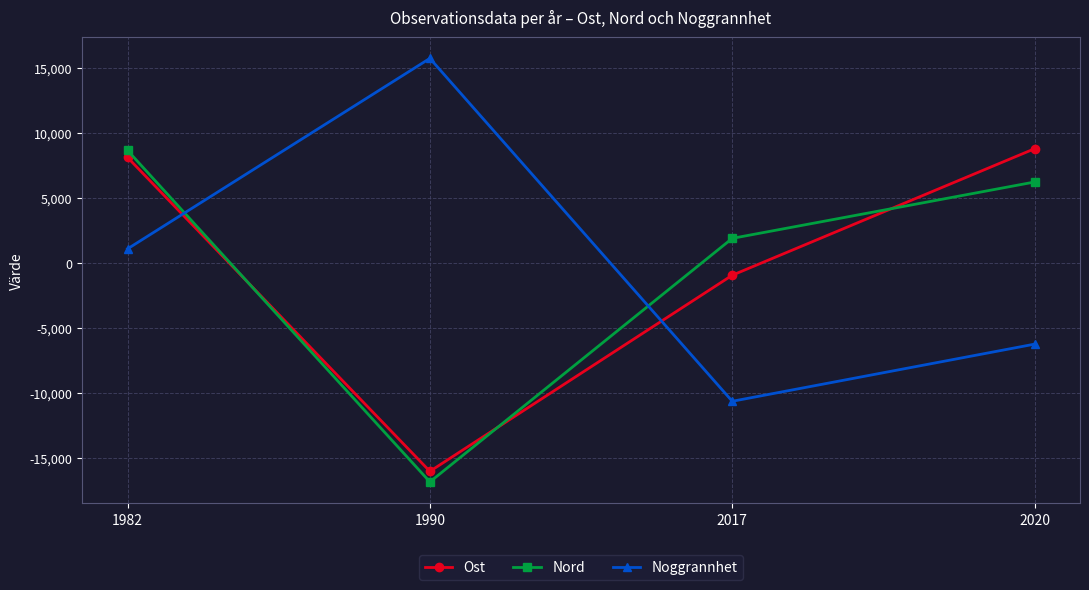

What is the difference between the highest and lowest values at 1982?

7565.4